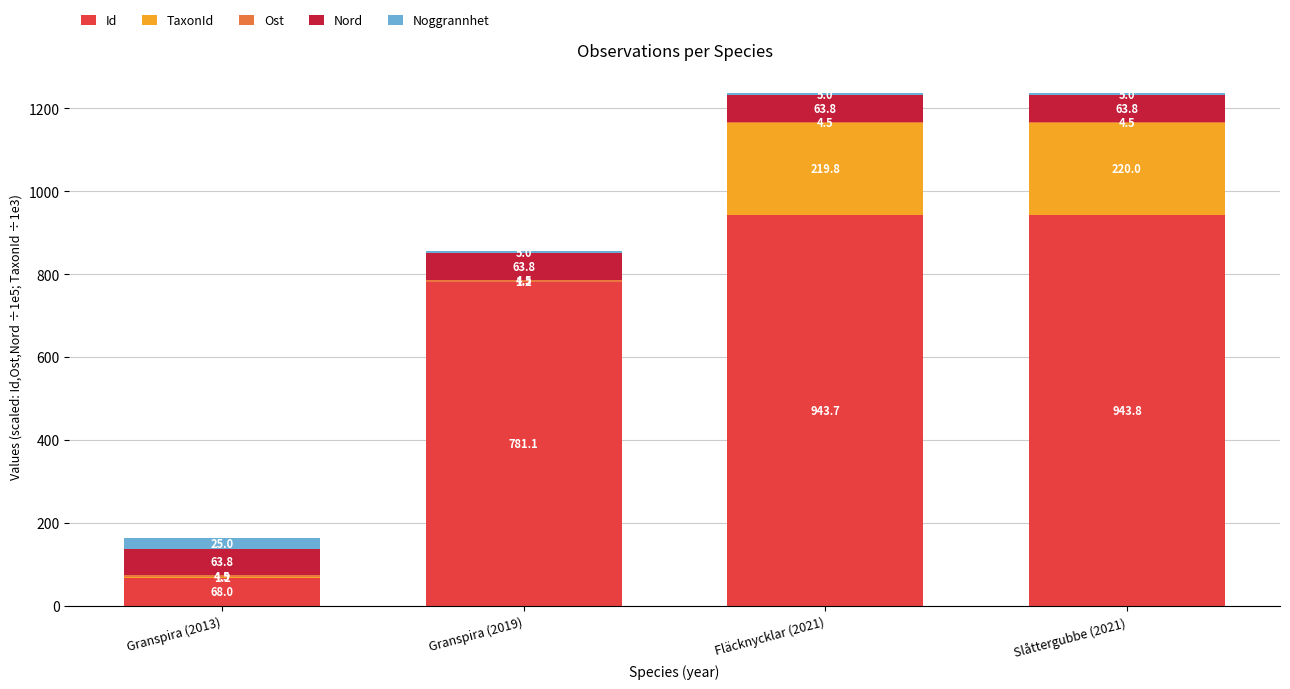

Where does the Id series first go above 943?

Fläcknycklar (2021)